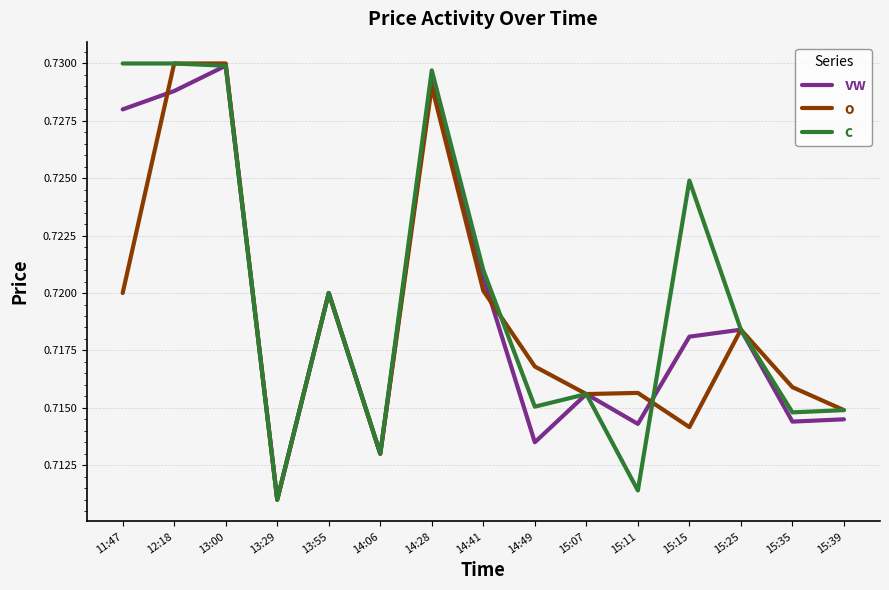

Count the number of categories in the chart.

15